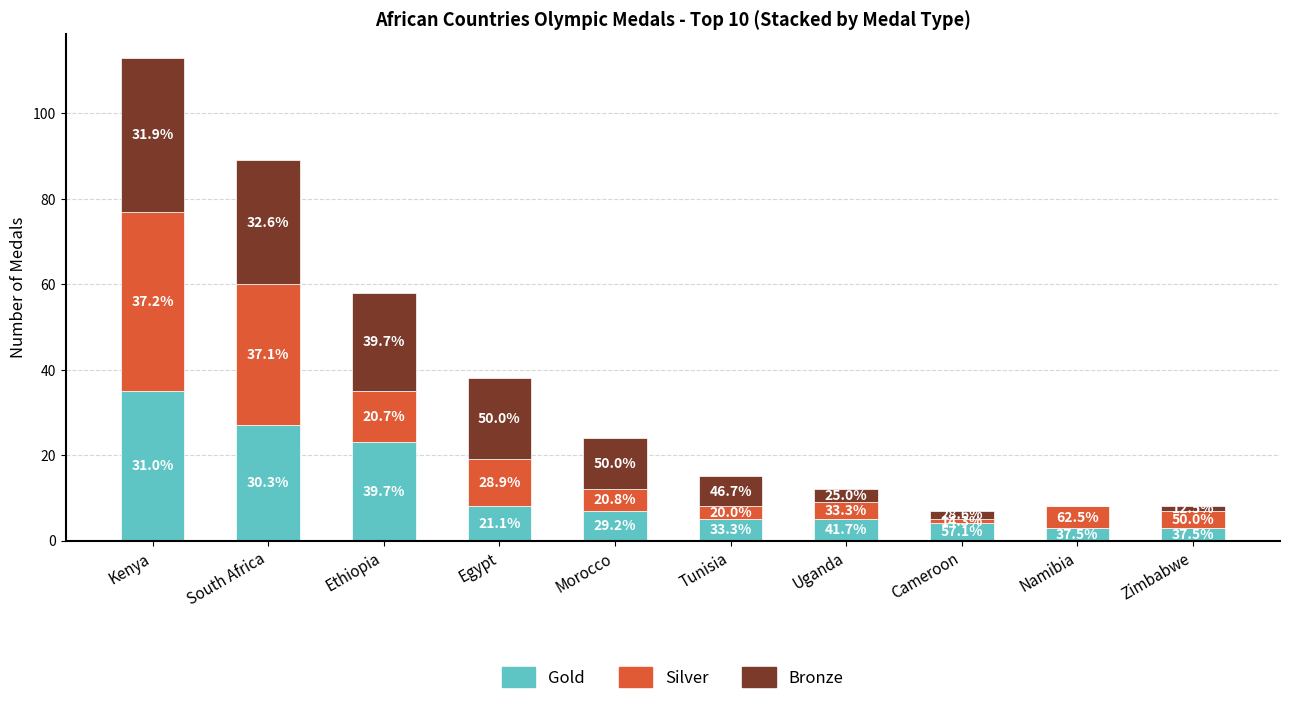

Where does the Gold series first go above 7?

Kenya